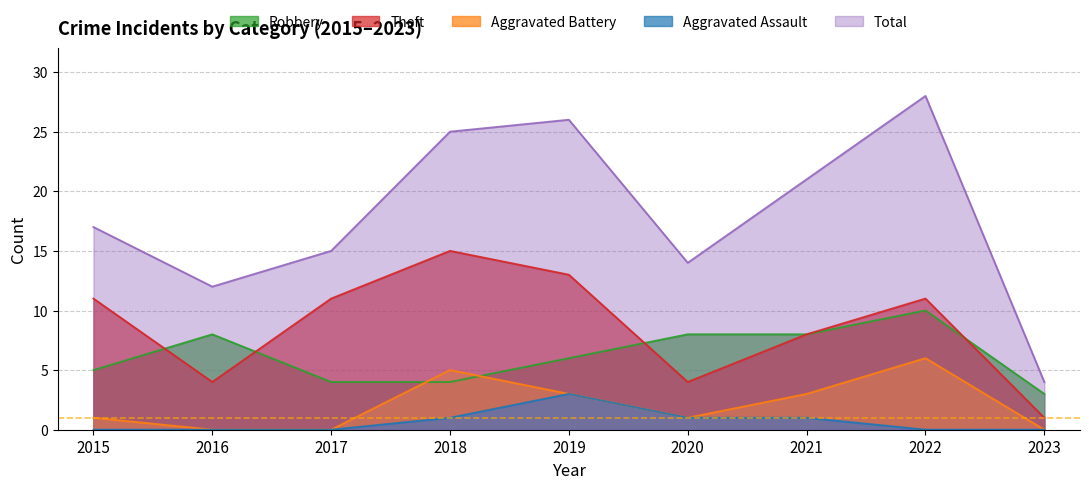

Where does the Total series first go above 17?

2018